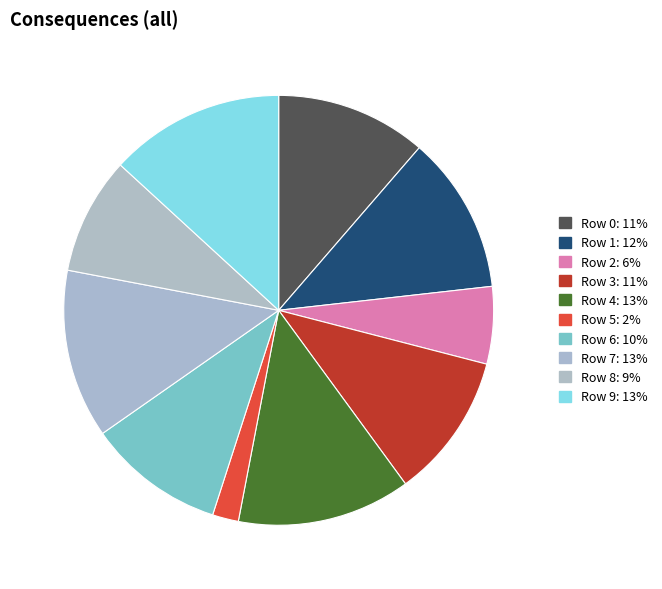

To the nearest percent, what is the difference between the Row 7 and Row 0 slice percentages?

1%